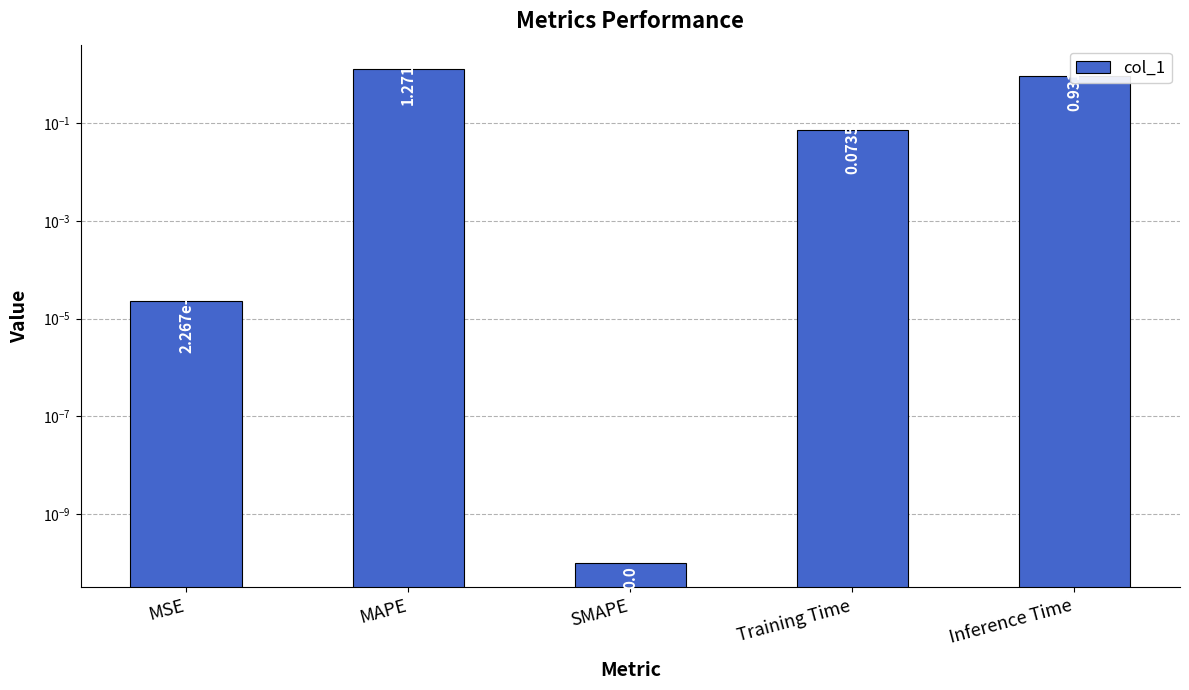

Reading left to right, list all the values displayed in this chart.

0.0	1.3	0.0	0.1	0.9